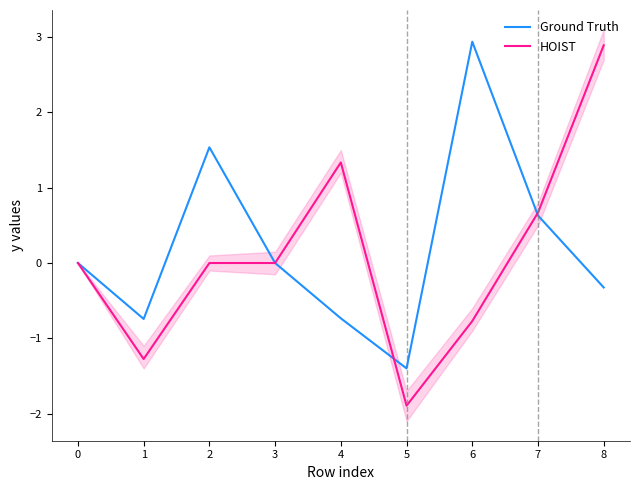

Is this an area chart (filled region under the line)?

No